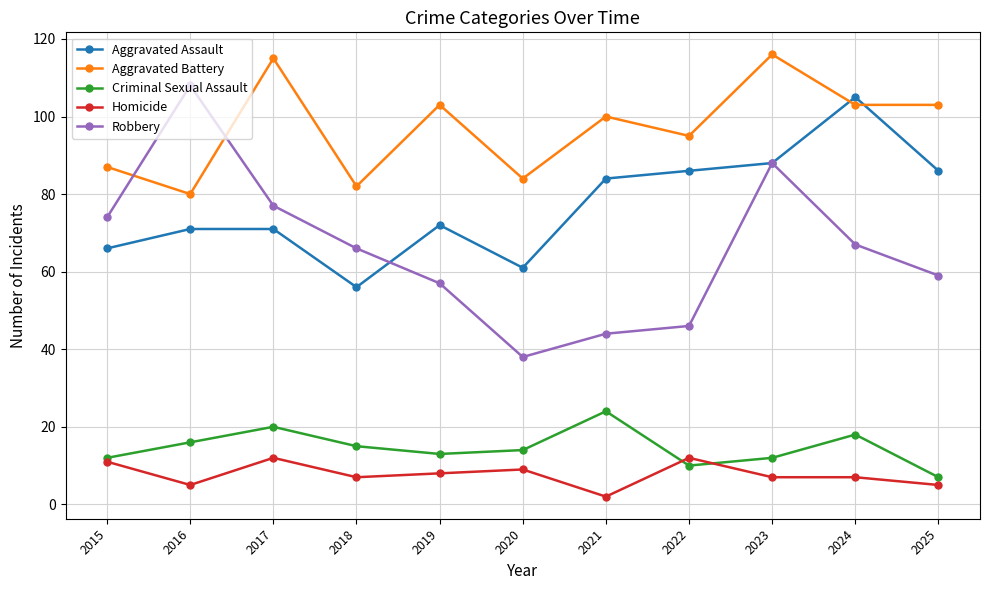

At which label is Robbery closest to 73?

2015